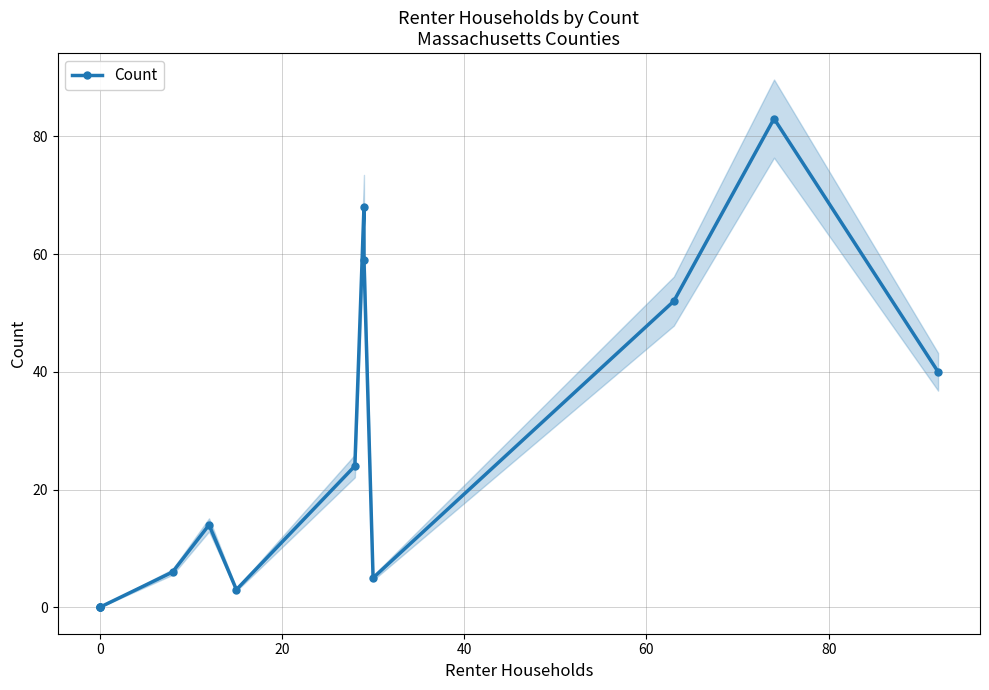

What is the sum of all values?

354